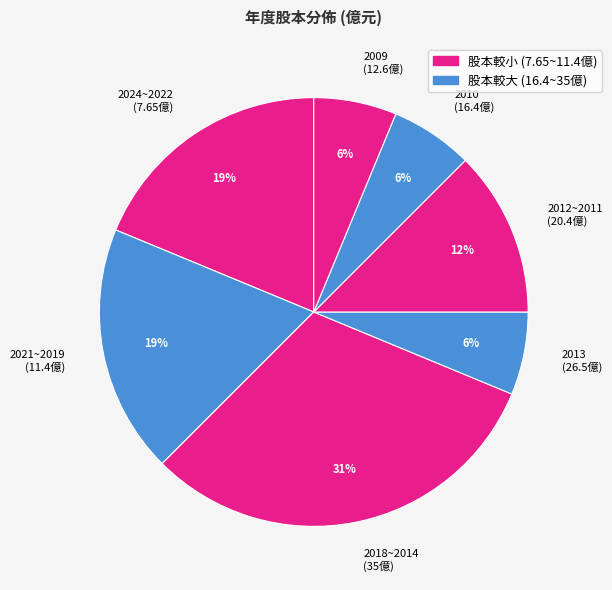

The 2024~2022 (7.65億) slice represents 33% of the pie. True or false?

False